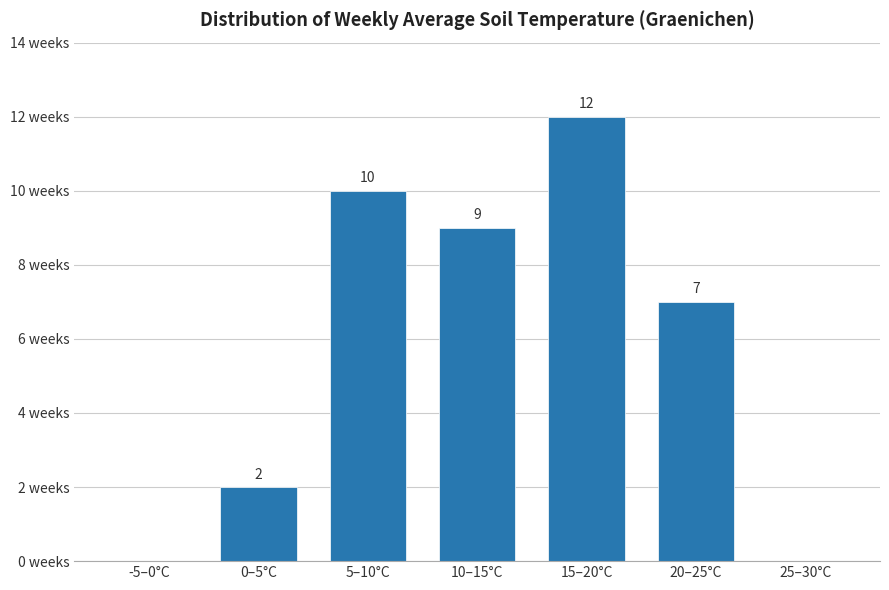

Between 15–20°C and 5–10°C, which is larger?

15–20°C